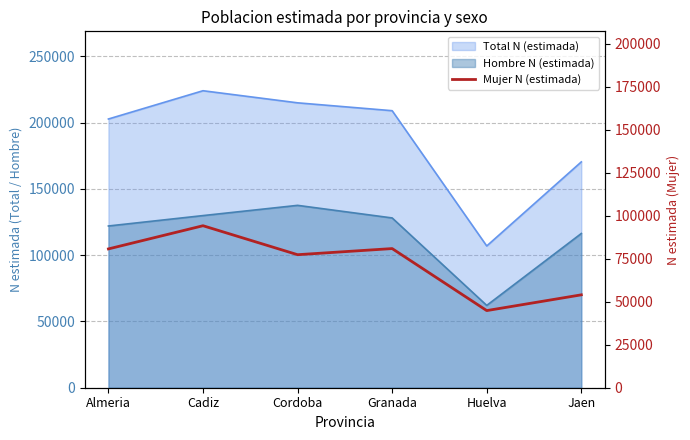

Where is the data nearest to the value 69529?

Cordoba